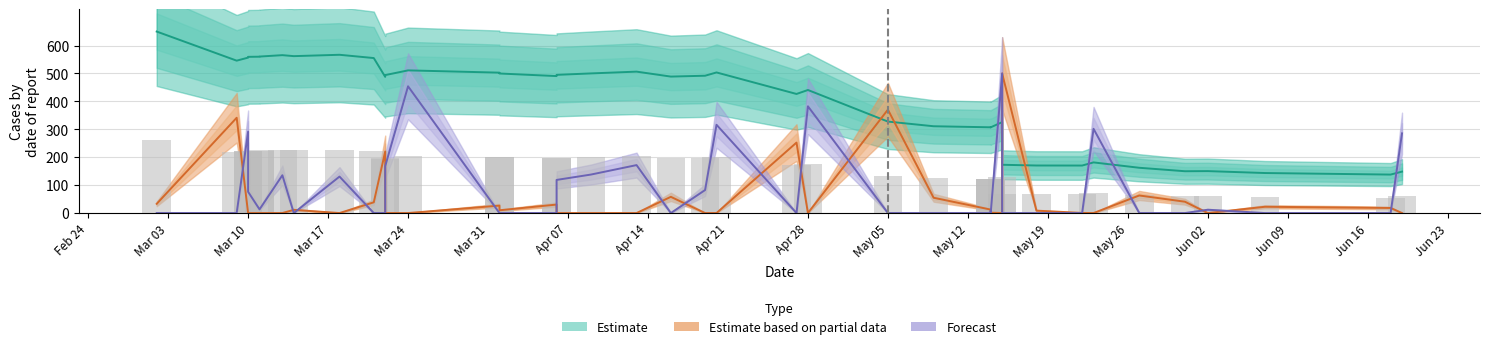

Reading right to left, list all the values displayed in this chart.

balance_amount: 148.4	137.8	143.3	150.2	149.8	162.1	181.4	170.1	170.3	172.9	325.6	307.0	307.4	307.1	310.9	327.6	440.7	426.5	503.6	491.8	488.7	506.4	500.1	494.9	490.5	499.8	502.8	510.9	494.1	487.8	555.1	566.8	561.9	565.5	560.4	559.9	559.4	556.6	545.8	650.0
debit_amount: 0.0	18.2	22.5	0.0	40.6	62.9	0.0	0.4	8.6	500.0	0.0	1.3	0.0	12.4	54.8	370.4	0.0	252.3	0.0	0.0	58.0	0.0	0.0	0.0	30.3	9.9	26.6	0.0	0.0	220.2	38.4	0.0	11.5	0.0	0.0	0.0	0.0	0.0	341.2	33.1
credit_amount: 285.4	0.0	0.0	11.9	0.0	0.0	301.7	0.0	0.0	0.0	500.0	0.0	8.5	0.0	0.0	0.0	382.3	0.0	316.1	82.4	0.0	171.7	137.8	118.6	0.0	0.0	0.0	454.0	167.9	0.0	0.0	130.6	0.0	135.4	13.2	13.2	76.1	291.4	0.0	0.0